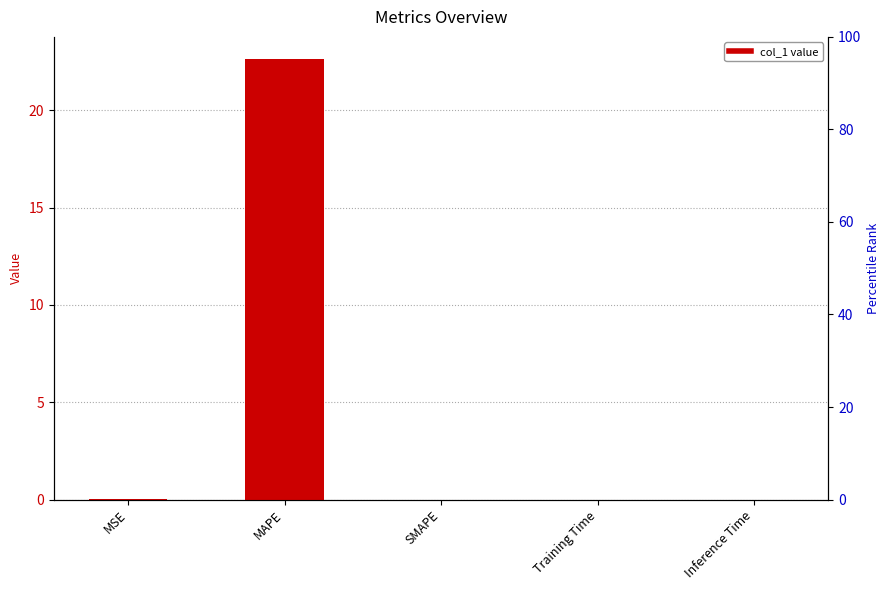

What is the sum of the values at SMAPE and MAPE?

22.6